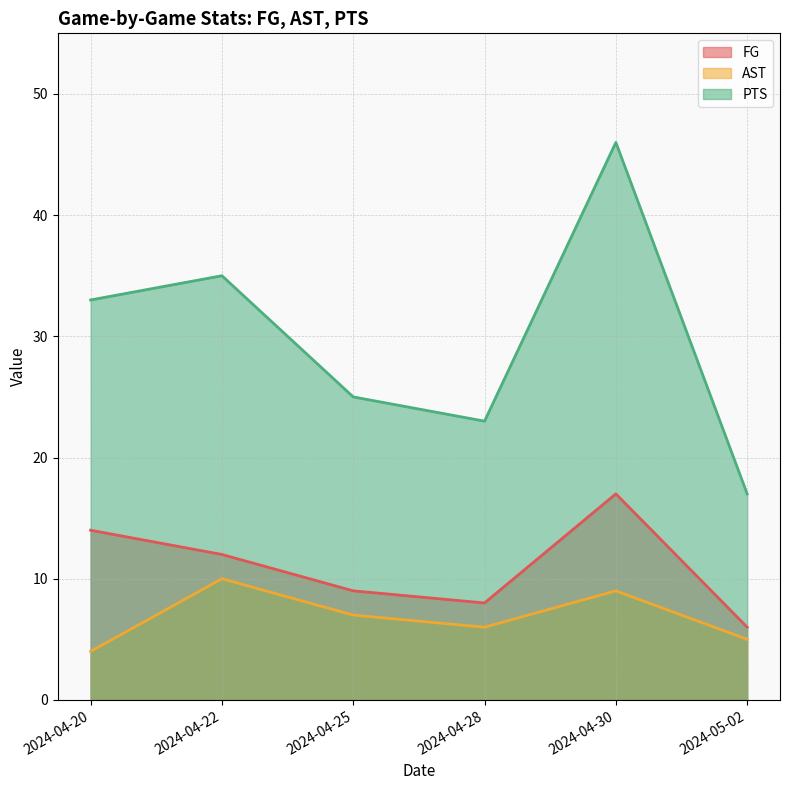

Which series has the widest spread of values?

PTS